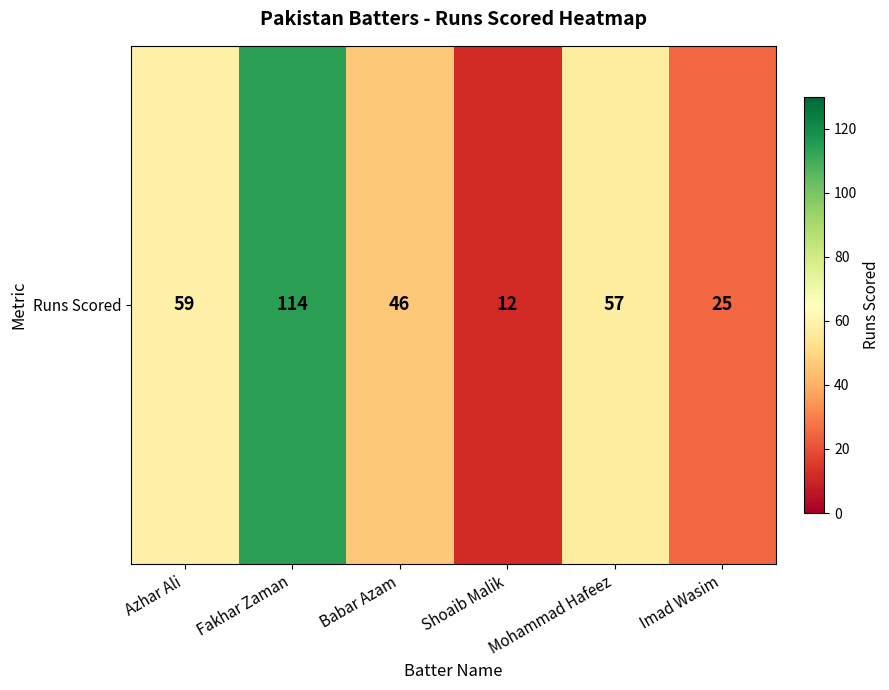

List the labels in order of value, smallest first.

Shoaib Malik, Imad Wasim, Babar Azam, Mohammad Hafeez, Azhar Ali, Fakhar Zaman